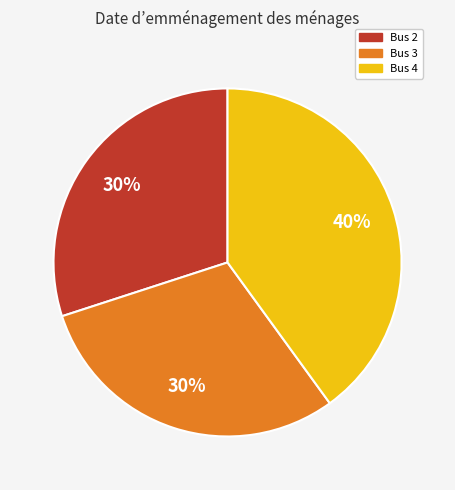

Does any single category account for the majority?

No